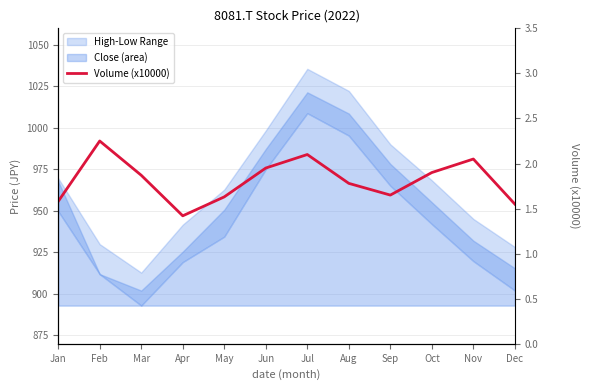

Where is the first local minimum?

Apr